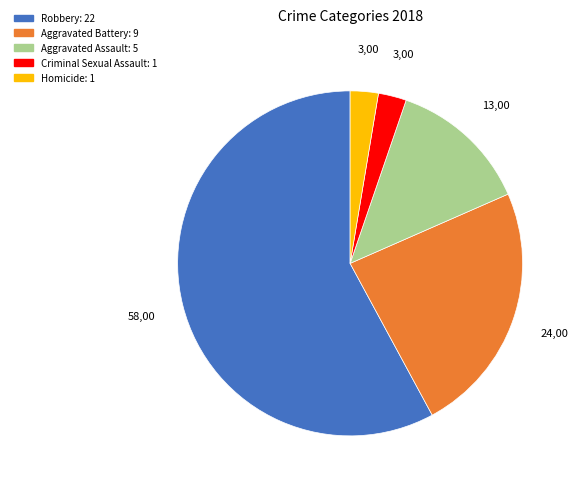

What is the largest slice in the pie chart?

Robbery